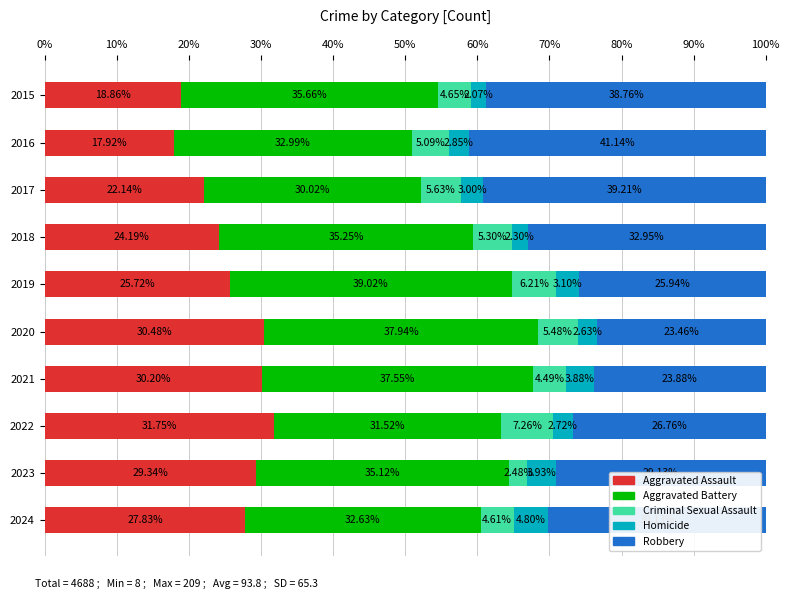

What are all the series names shown in the legend?

Aggravated Assault, Aggravated Battery, Criminal Sexual Assault, Homicide, Robbery